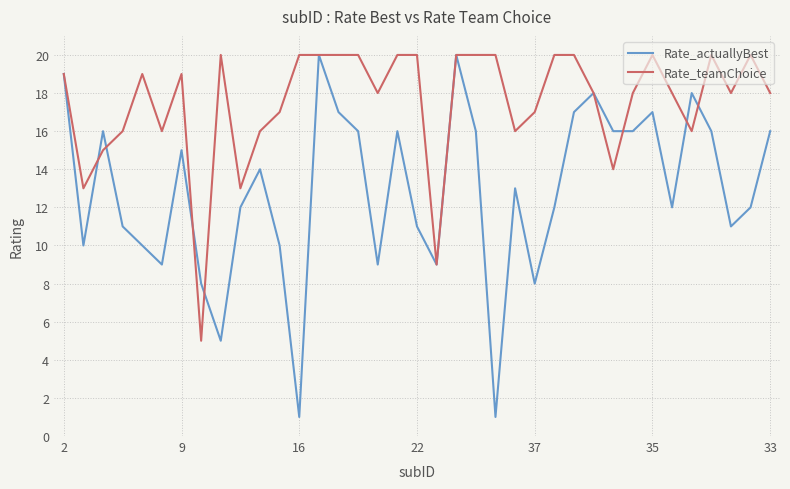

Which series has the largest total across all categories?

Rate_teamChoice